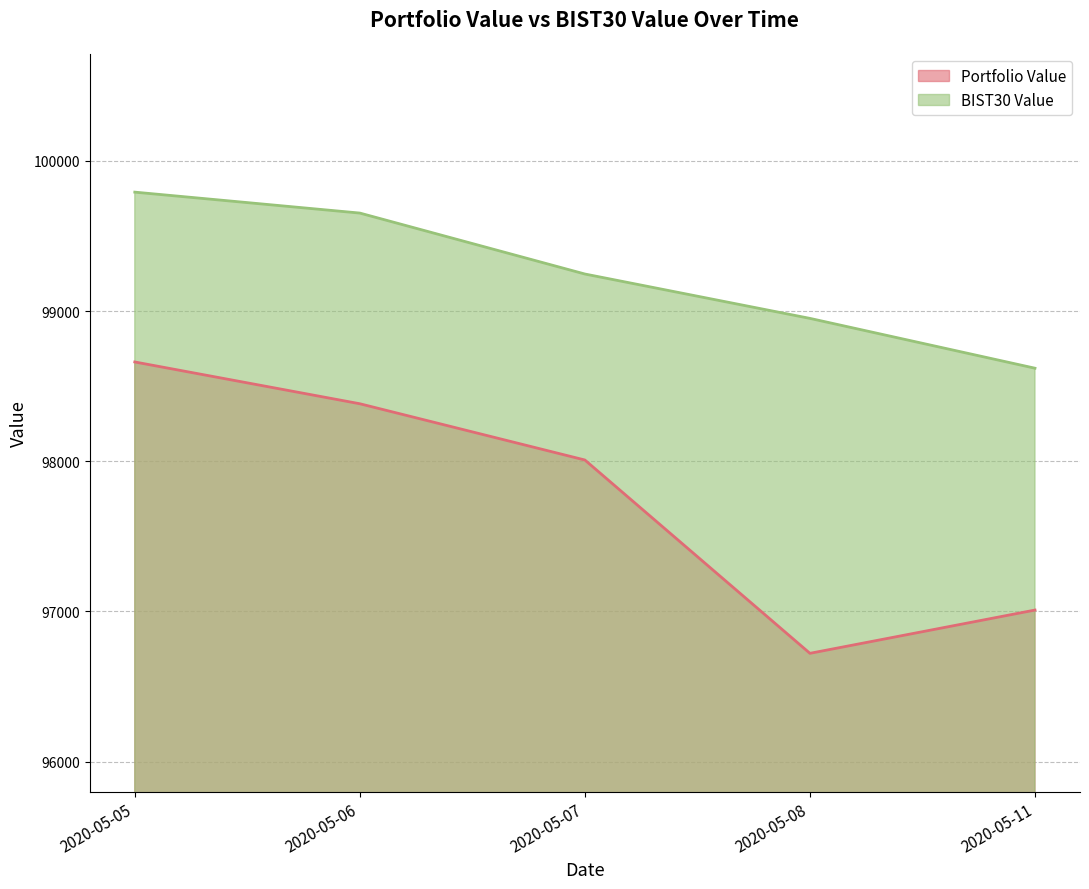

What are all the series names shown in the legend?

Portfolio Value, BIST30 Value